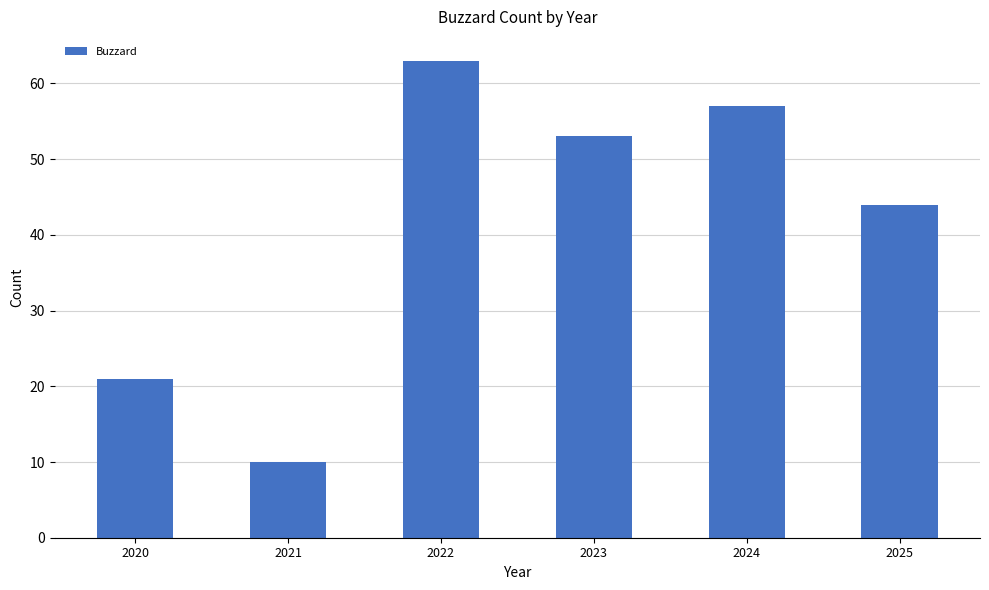

Reading left to right, transcribe all the data shown in this chart.

2020=21	2021=10	2022=63	2023=53	2024=57	2025=44